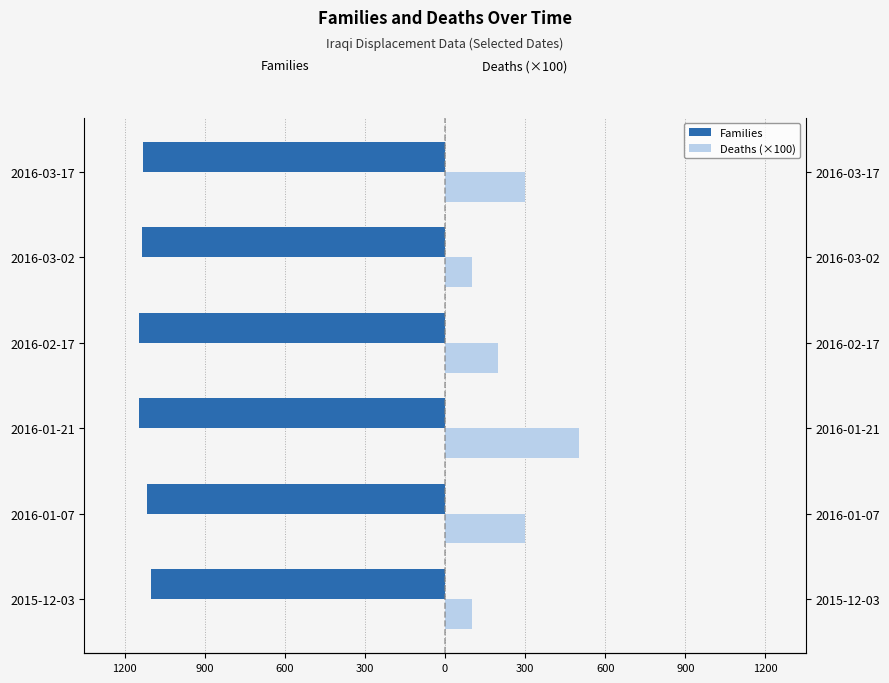

How many series are shown in this chart?

2